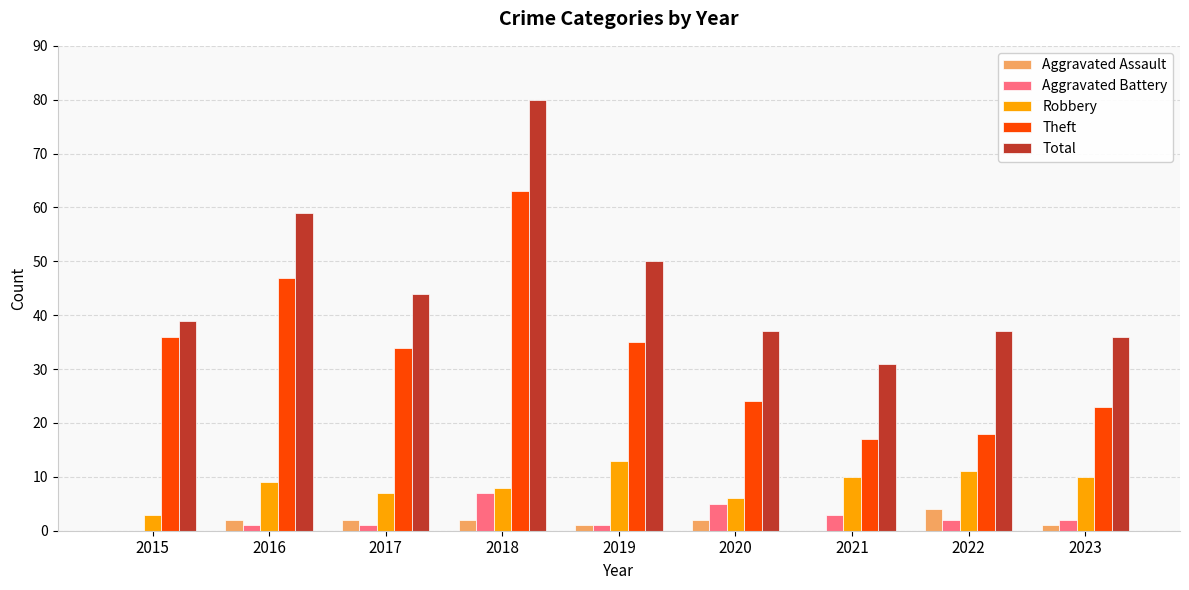

At which label is Aggravated Battery closest to 3?

2021